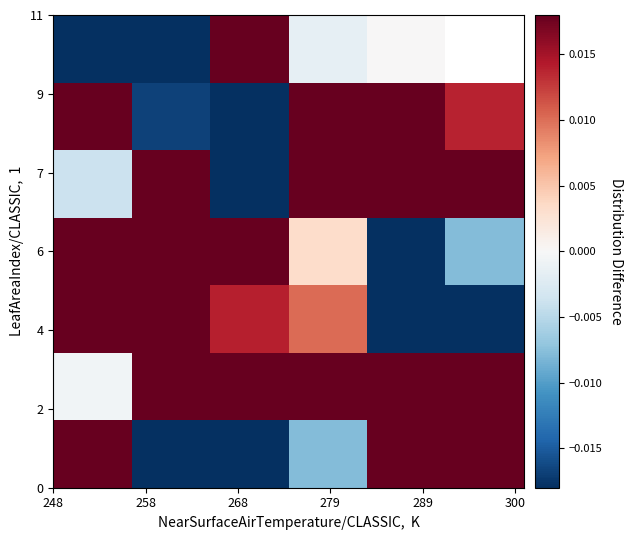

What is the smallest value displayed?

-0.3